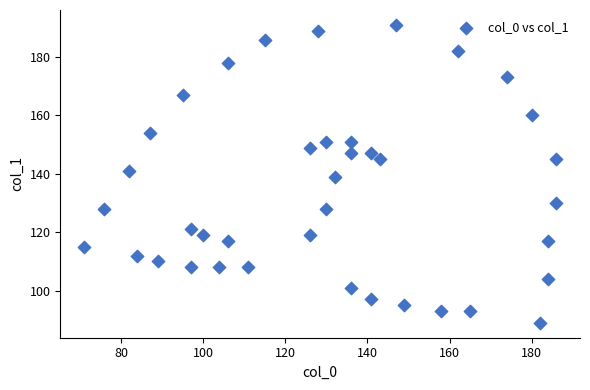

What is the range of Y values (max minus min)?

102